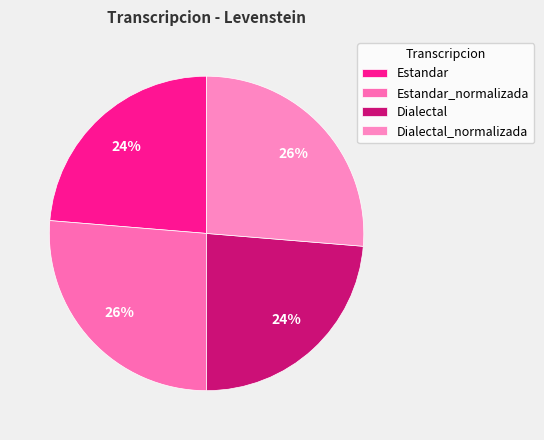

Approximately how many times larger is the value at Estandar compared to Estandar_normalizada?

0.9